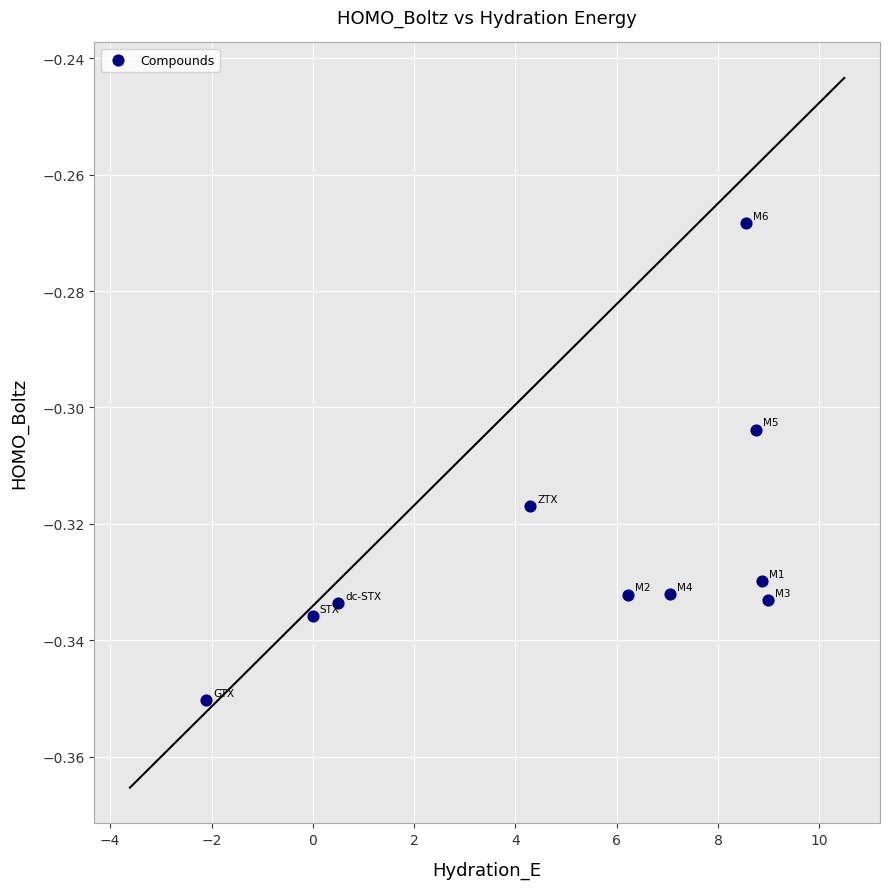

What is the range of X values (max minus min)?

11.1